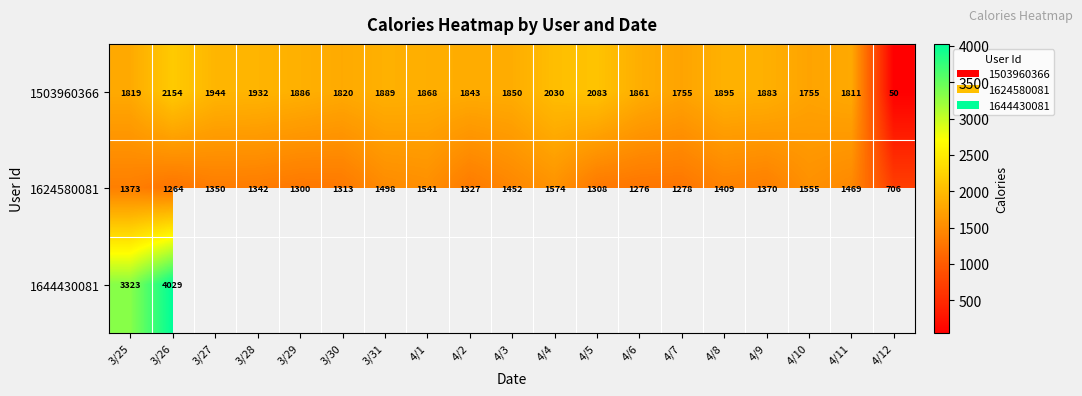

Where does the 1624580081 series first go above 1350?

3/25